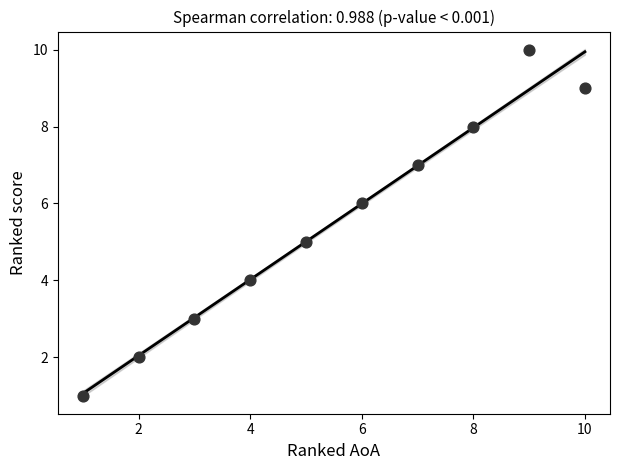

What is the average Y value?

6